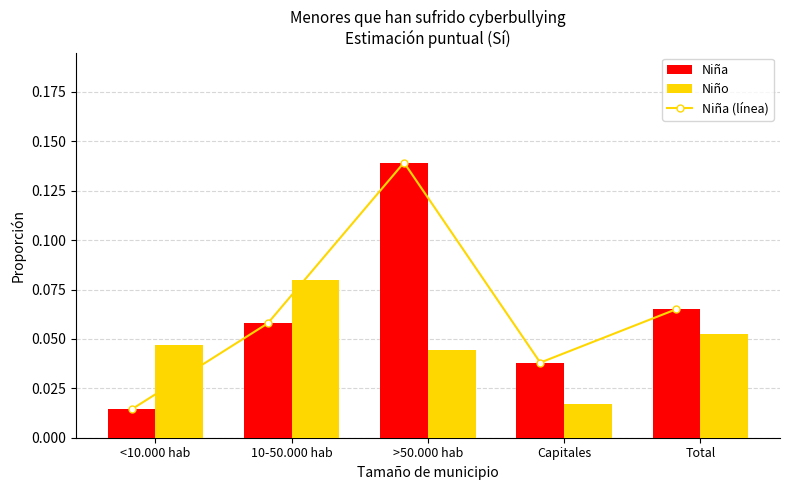

How many Niña (línea) values are between 0 and 1?

5